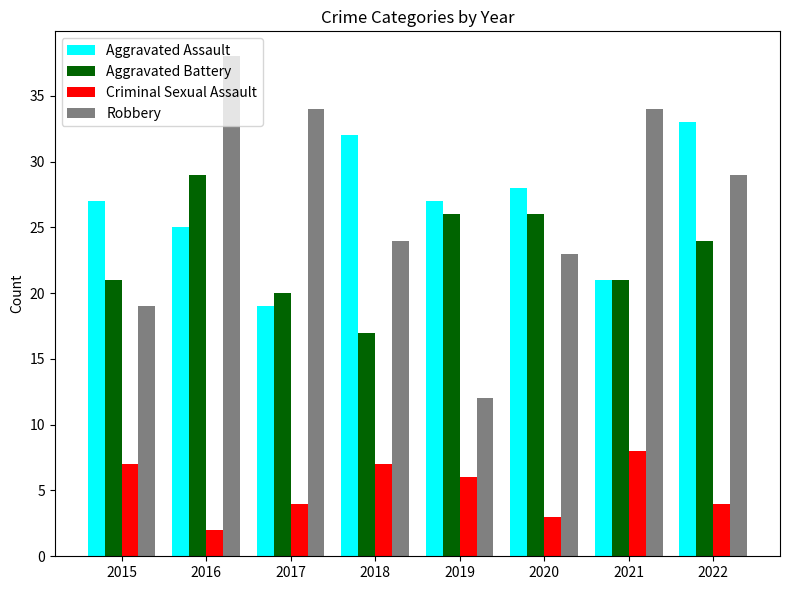

List the series in order of their peak value, lowest first.

Criminal Sexual Assault, Aggravated Battery, Aggravated Assault, Robbery